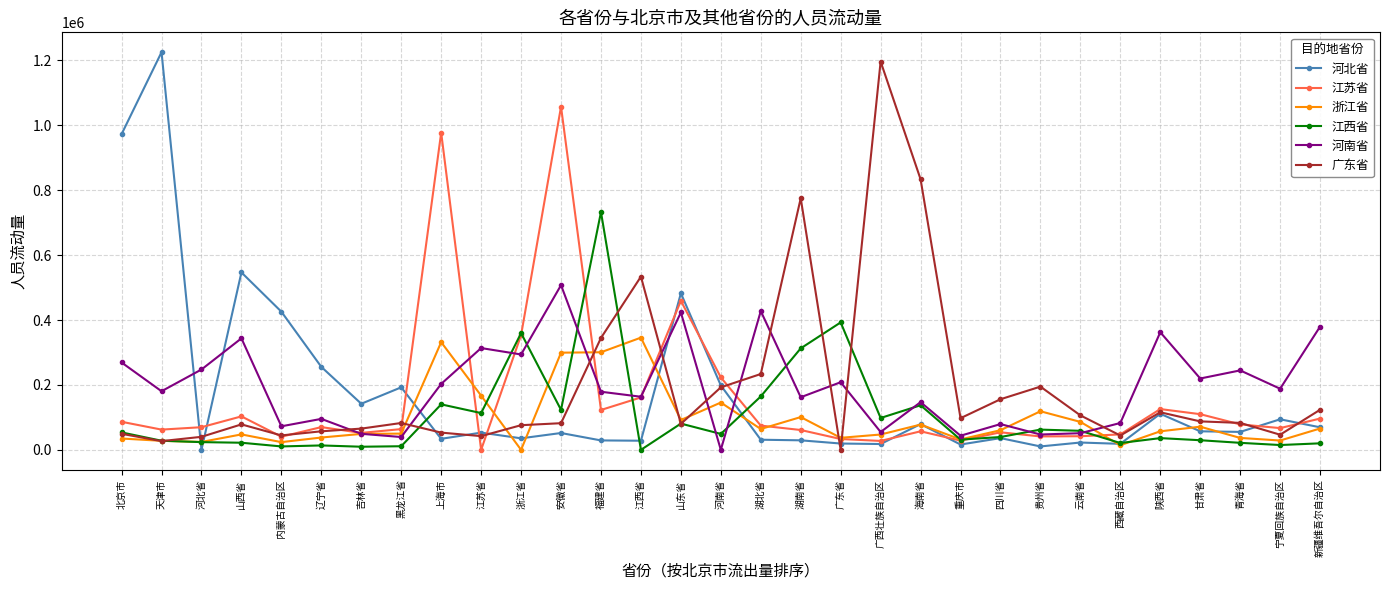

What is the label of the 20th point from the right?

安徽省